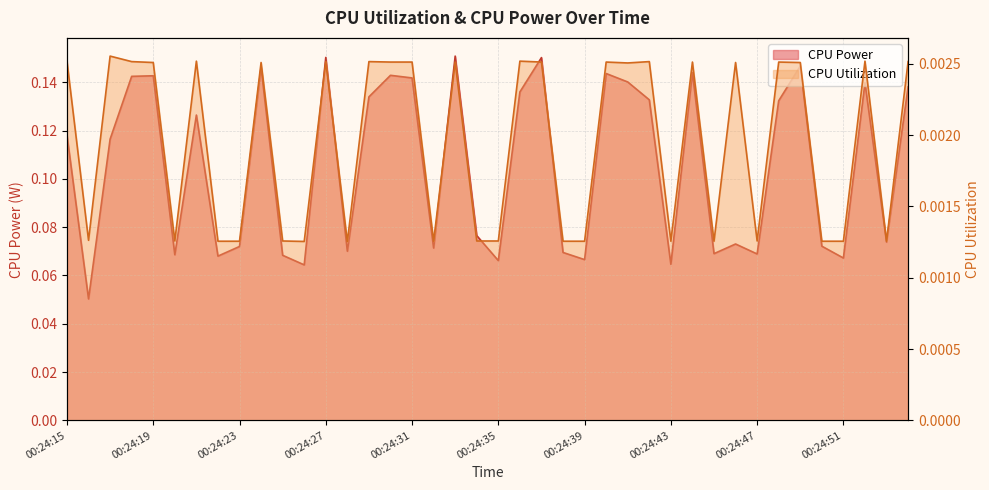

Reading left to right, list all the values displayed in this chart.

CPU Power: 0.1	0.1	0.1	0.1	0.1	0.1	0.1	0.1	0.1	0.1	0.1	0.1	0.2	0.1	0.1	0.1	0.1	0.1	0.2	0.1	0.1	0.1	0.2	0.1	0.1	0.1	0.1	0.1	0.1	0.1	0.1	0.1	0.1	0.1	0.1	0.1	0.1	0.1	0.1	0.1
CPU Utilization: 0.0	0.0	0.0	0.0	0.0	0.0	0.0	0.0	0.0	0.0	0.0	0.0	0.0	0.0	0.0	0.0	0.0	0.0	0.0	0.0	0.0	0.0	0.0	0.0	0.0	0.0	0.0	0.0	0.0	0.0	0.0	0.0	0.0	0.0	0.0	0.0	0.0	0.0	0.0	0.0